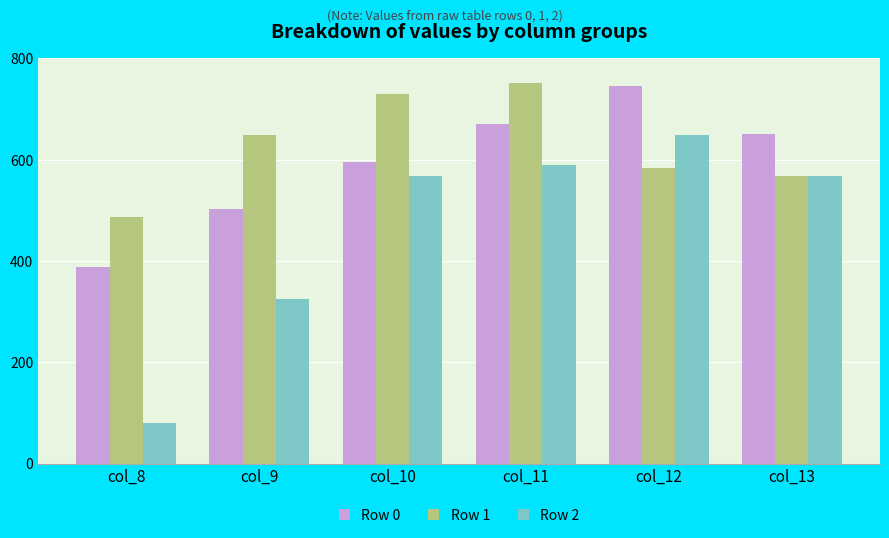

What is the approximate value of Row 1 at col_12?

583.0